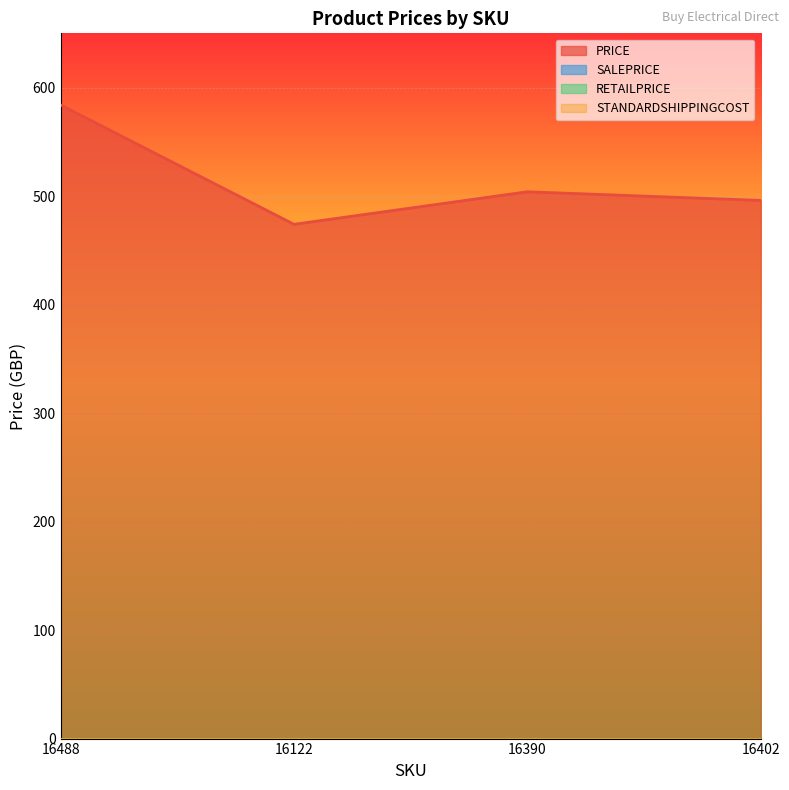

Which has a higher value, 16122 or 16402?

16402